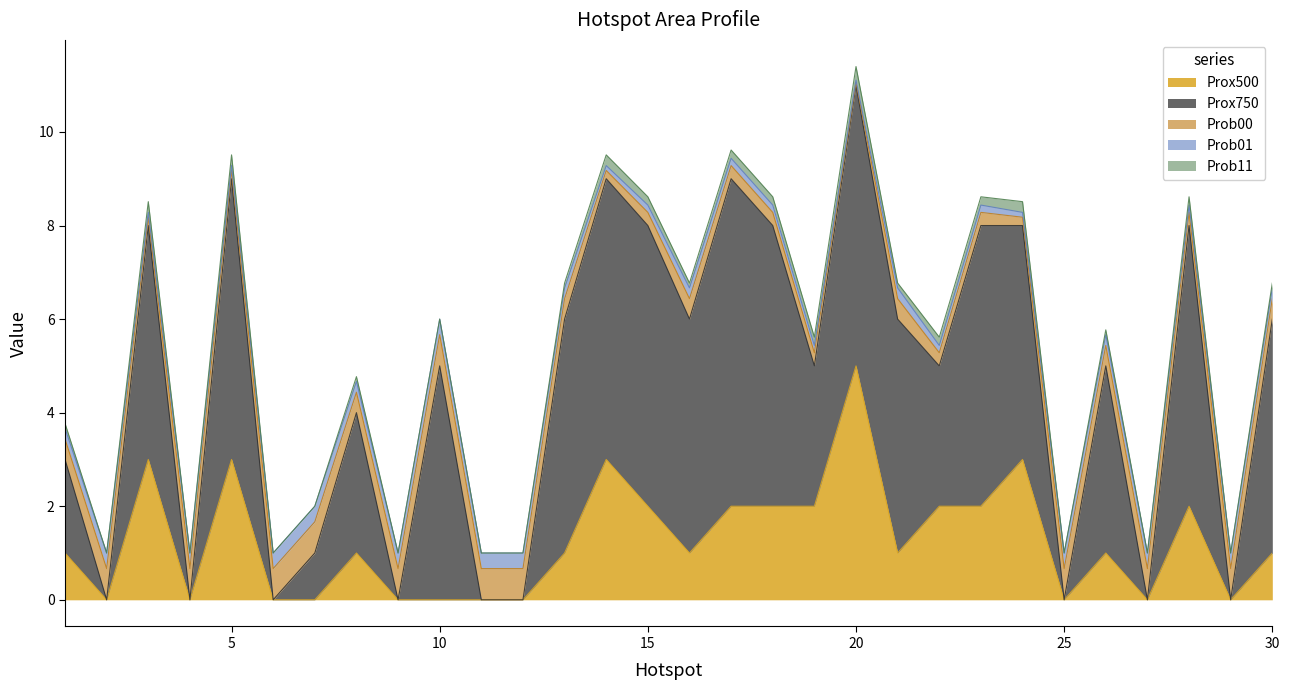

What is the difference between the highest and lowest values at 15?

5.8